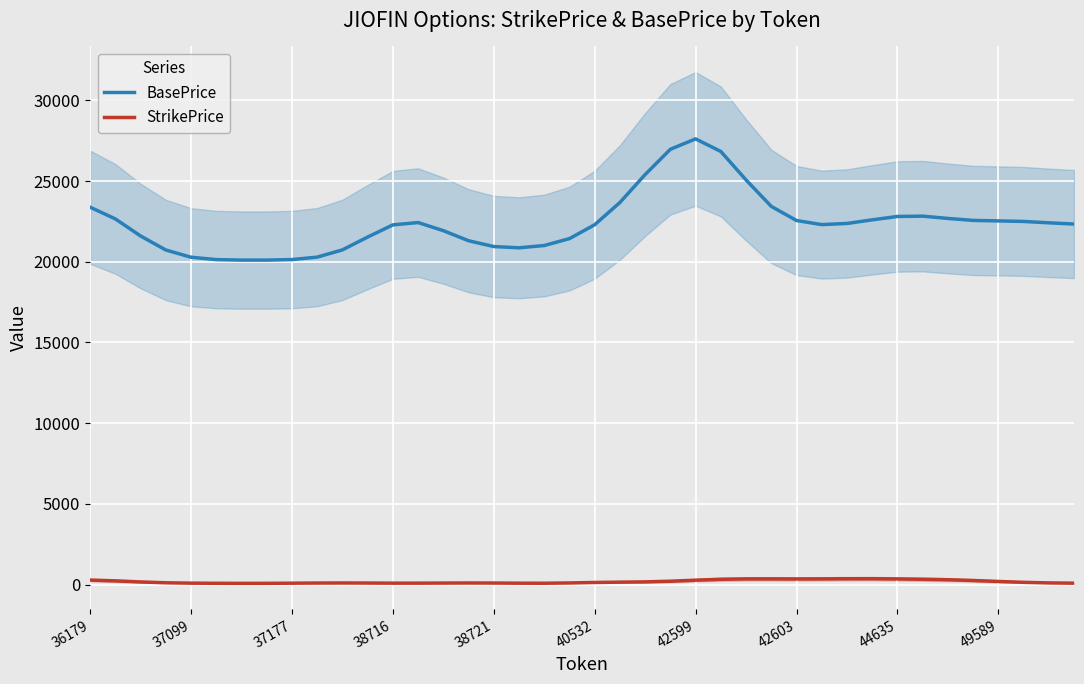

Which series has the widest spread of values?

BasePrice